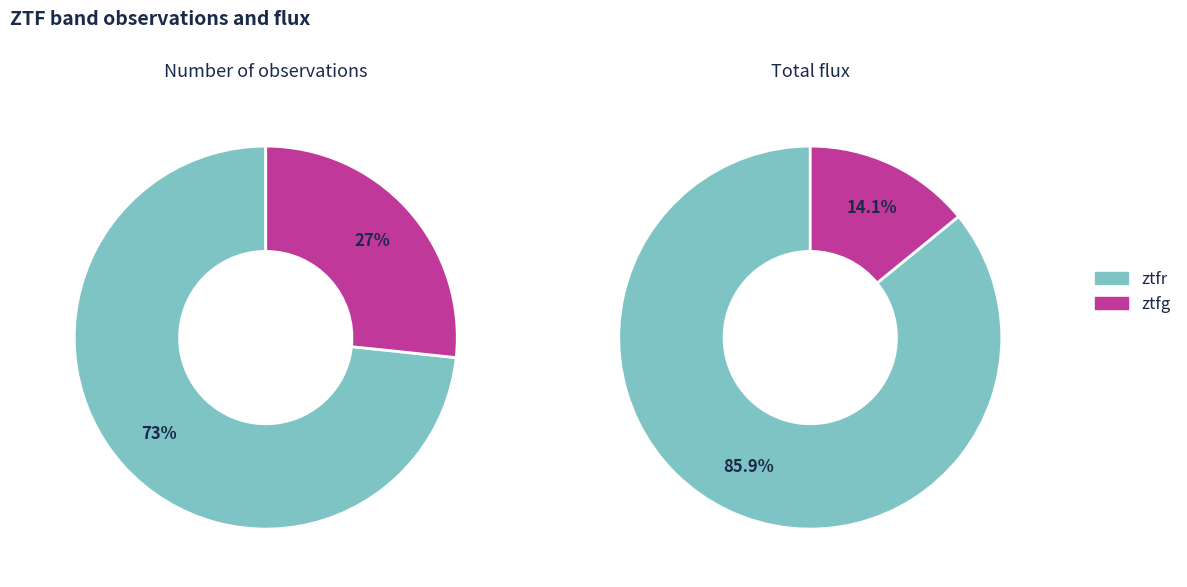

To the nearest percent, what percentage of the pie is ztfr?

73%